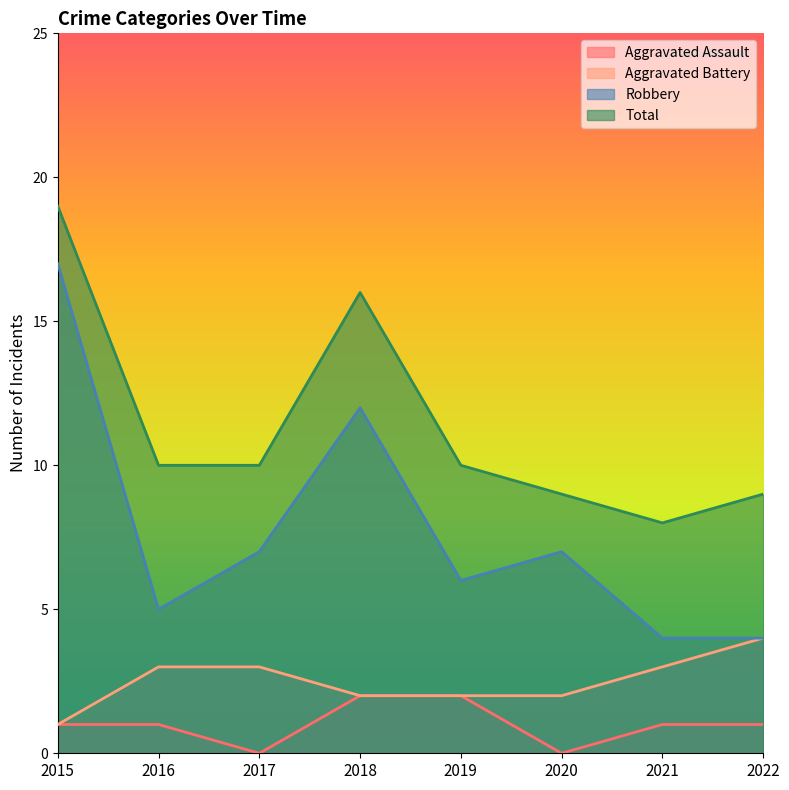

True or false: Aggravated Battery and Robbery cross at least once.

False